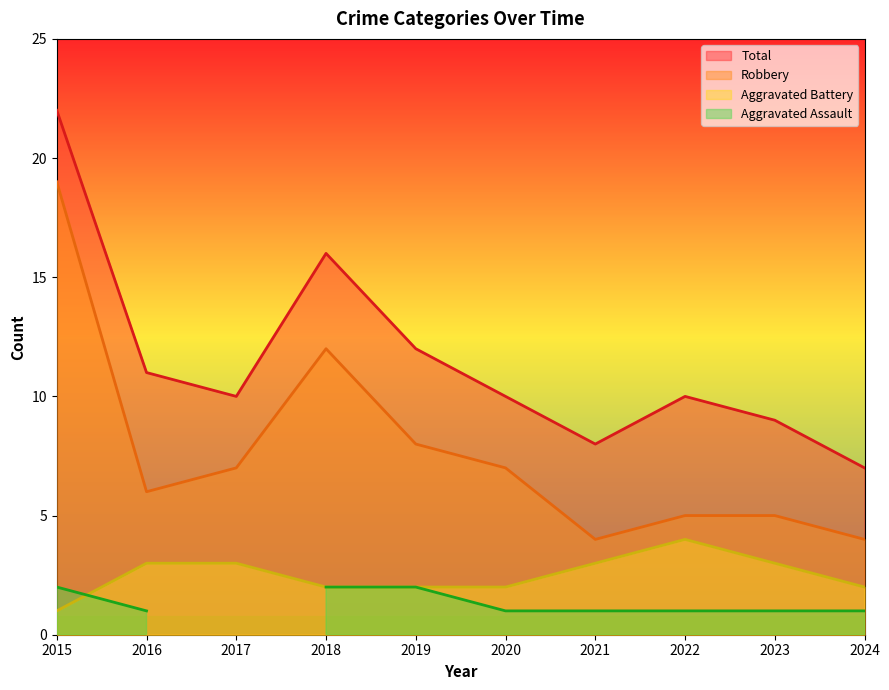

What is the sum of the Aggravated Battery values at 2022 and 2015?

5